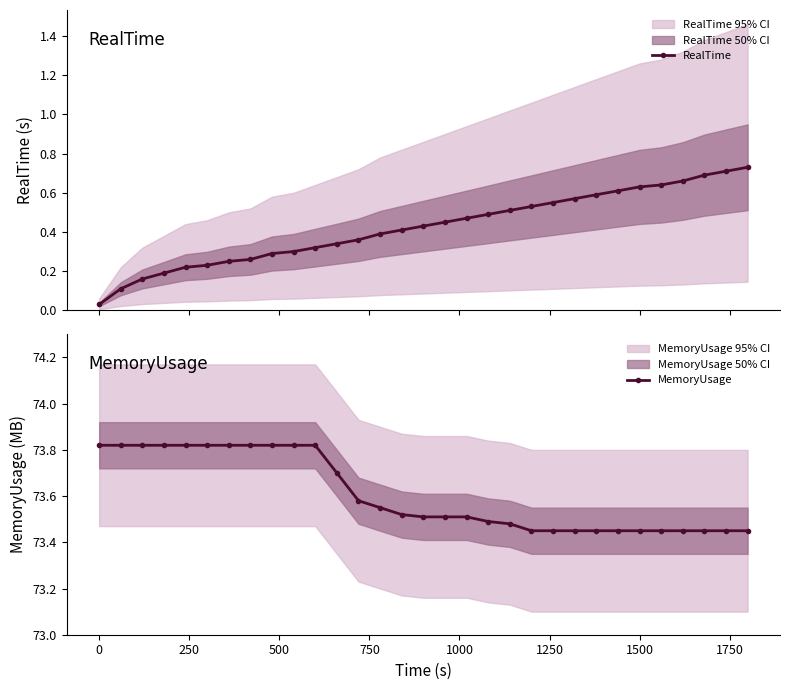

How many categories are shown in the chart?

31